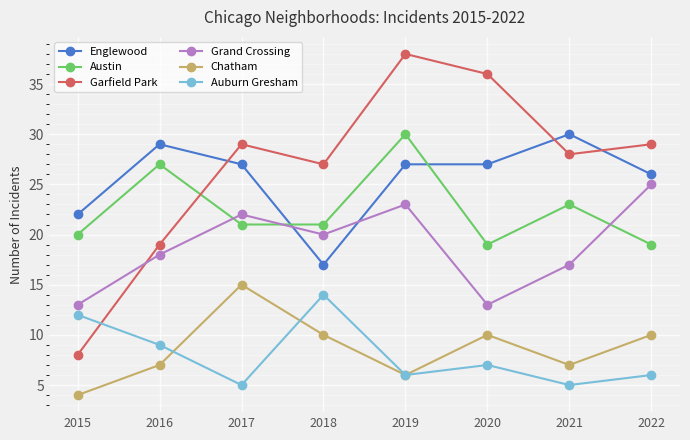

Is it true that Englewood equals 40 at 2021?

False